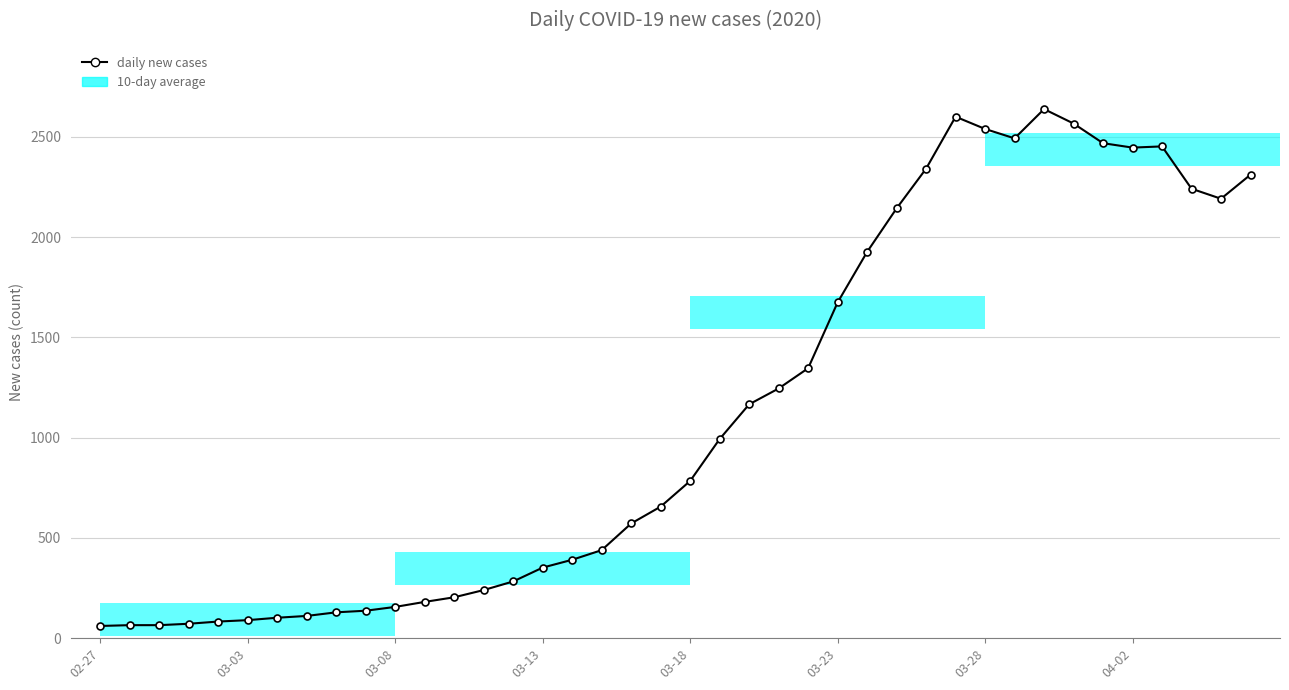

Is it true that the value at 16 is 391?

True